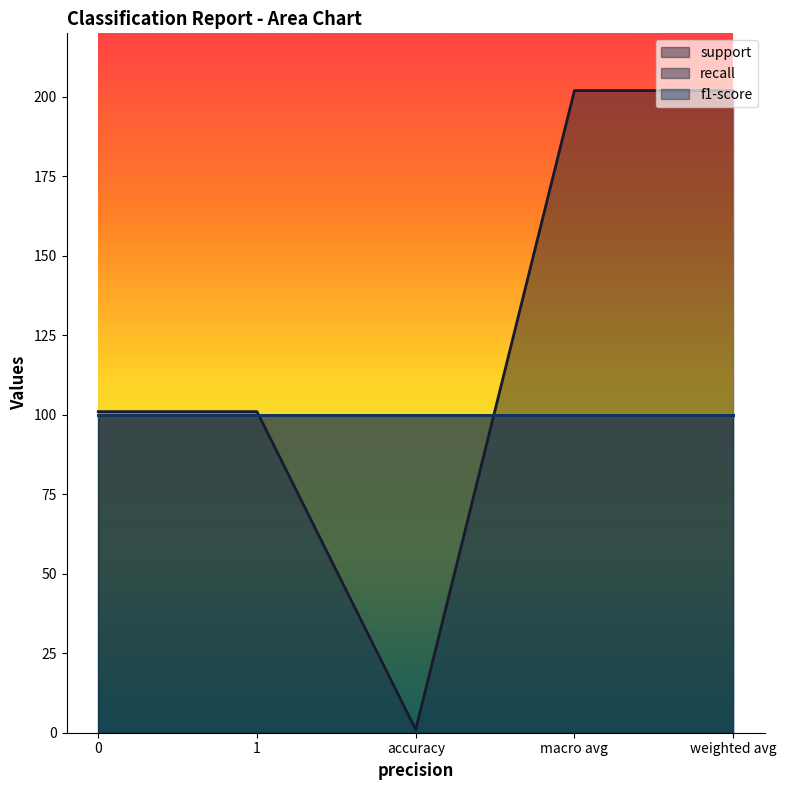

At which label does support reach its minimum?

accuracy